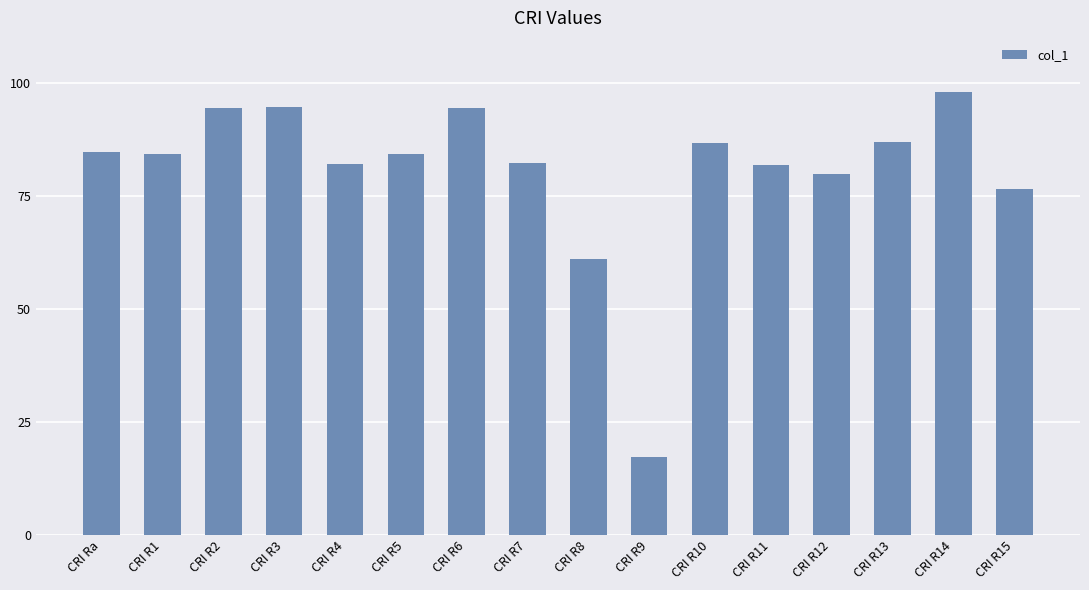

The chart shows a value of 29.2 at CRI R11. True or false?

False